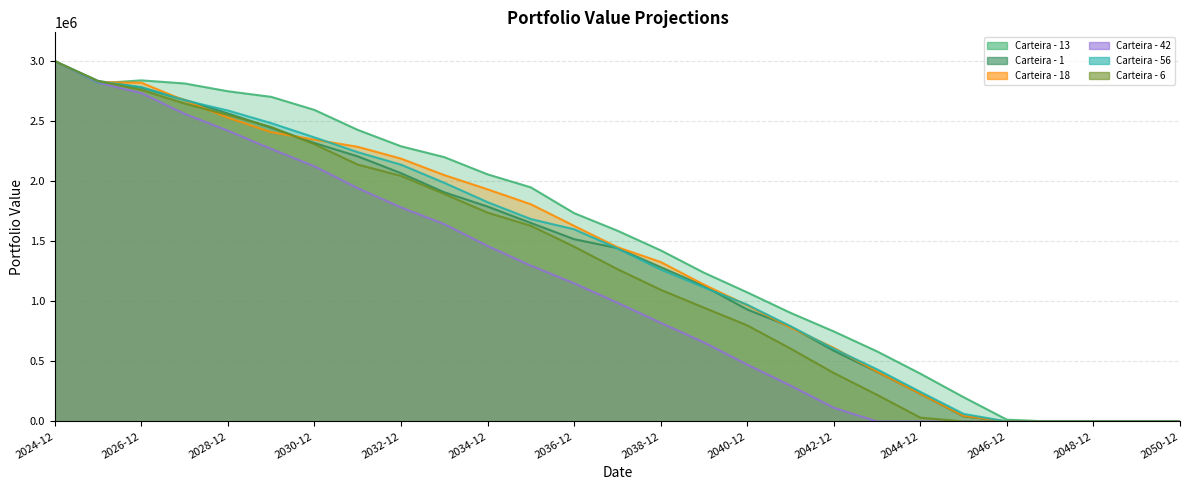

How many values in the Carteira - 13 series exceed 1588796?

14